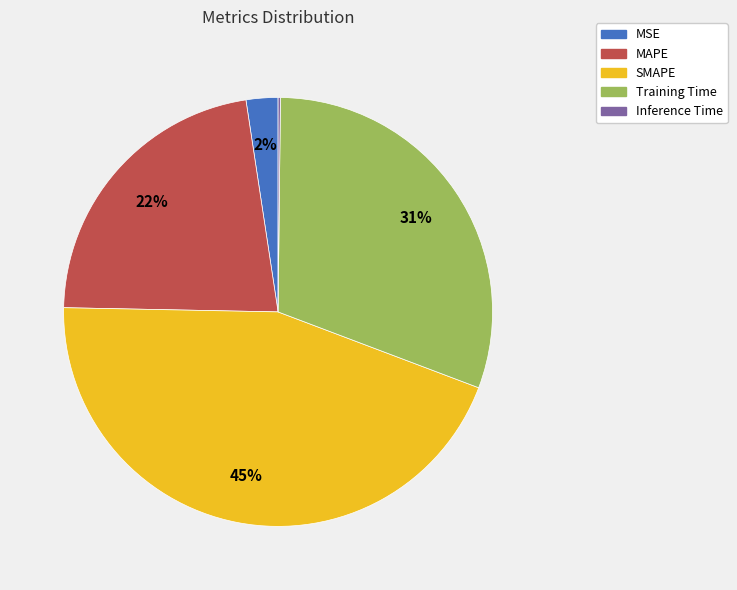

True or false: Training Time accounts for 31% of the total.

True